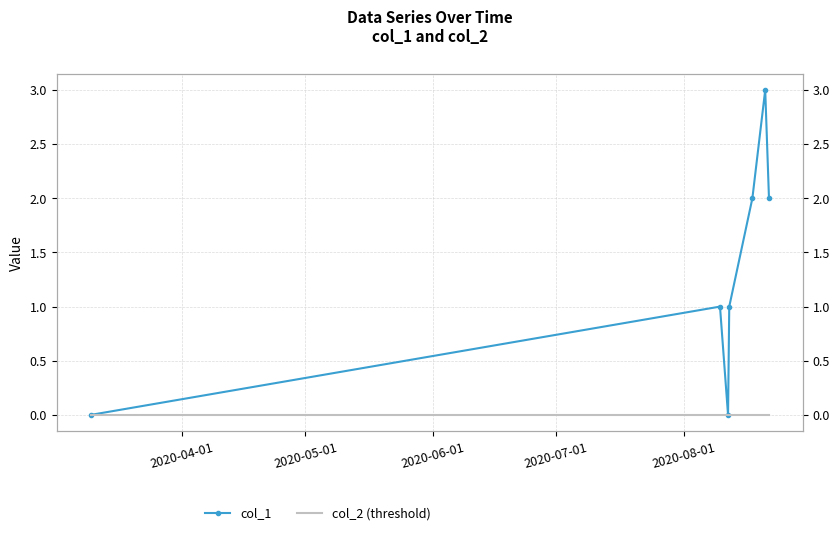

True or false: col_2 (threshold) and col_1 cross at least once.

False